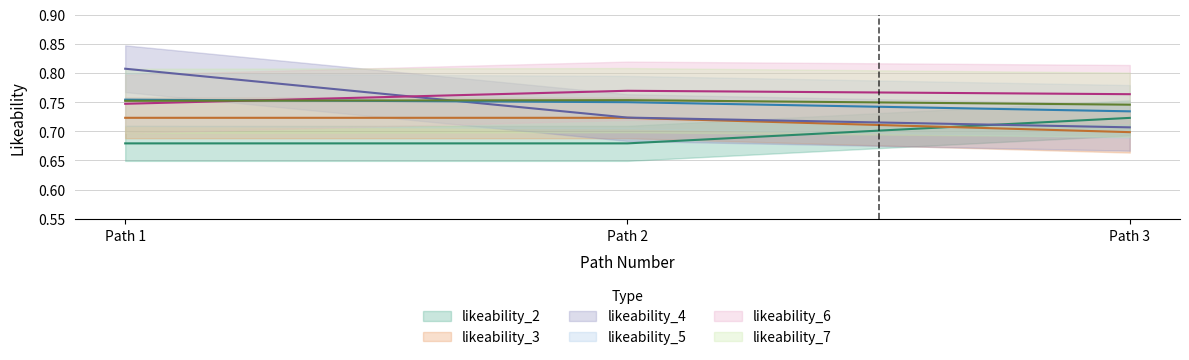

The likeability_2 series shows 1.0 at Path 2. True or false?

False